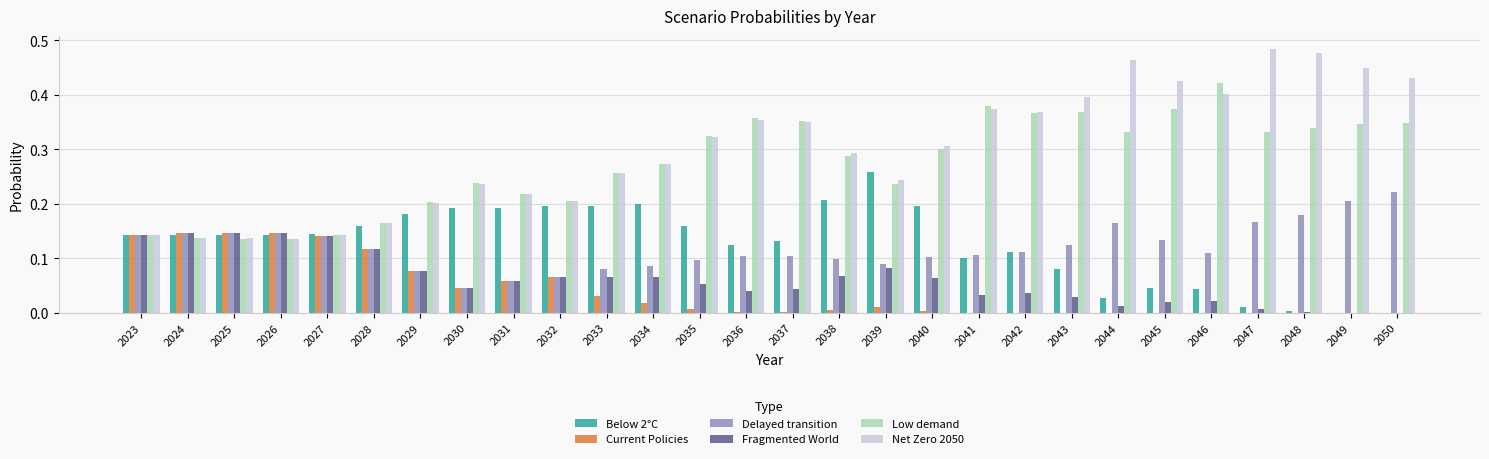

Is it true that Low demand equals 0.6 at 2045?

False